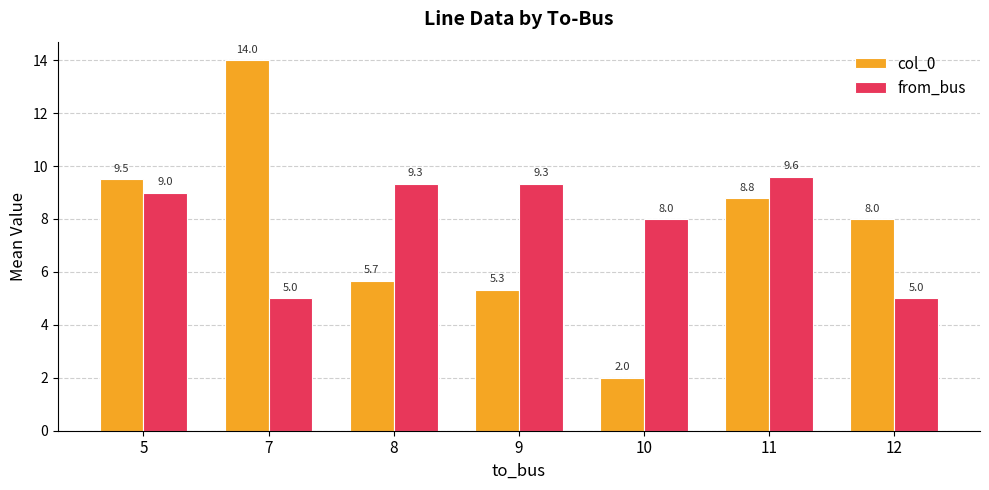

What is the difference between the second highest and minimum values in the from_bus series?

4.3